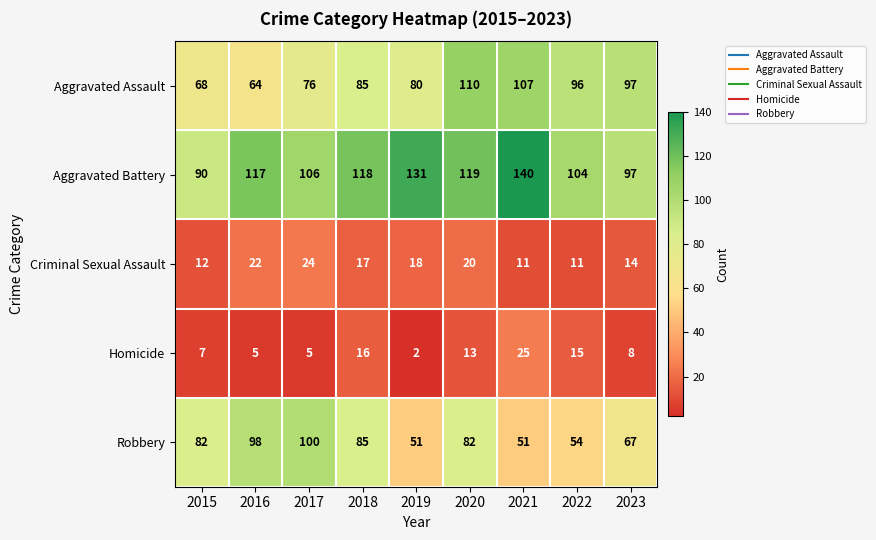

What is the total value across all series at 2017?

311